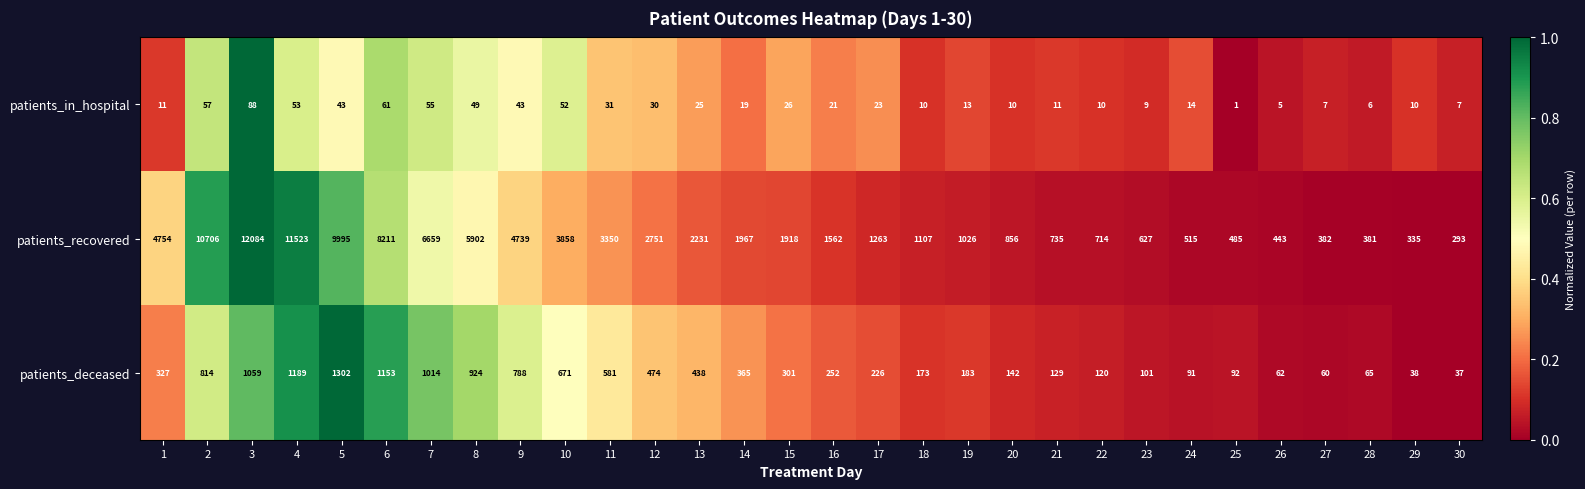

What is the spread (max minus min) of values at 5?

9952